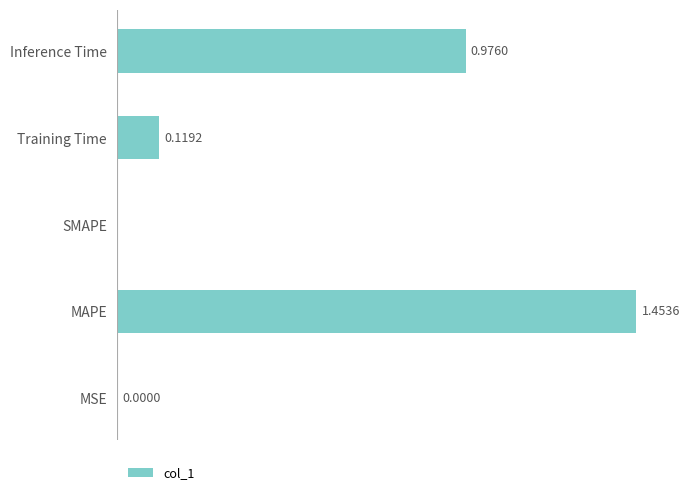

Which has a higher value, Training Time or Inference Time?

Inference Time